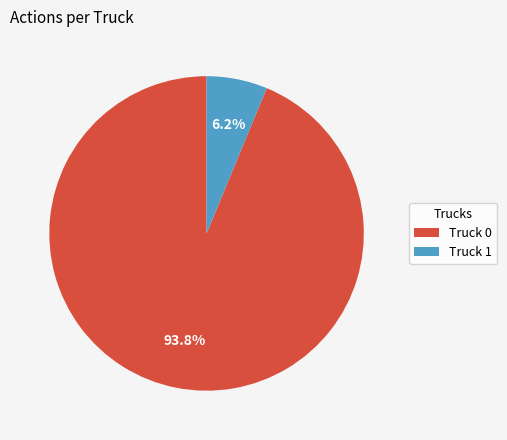

What is the majority slice?

Truck 0